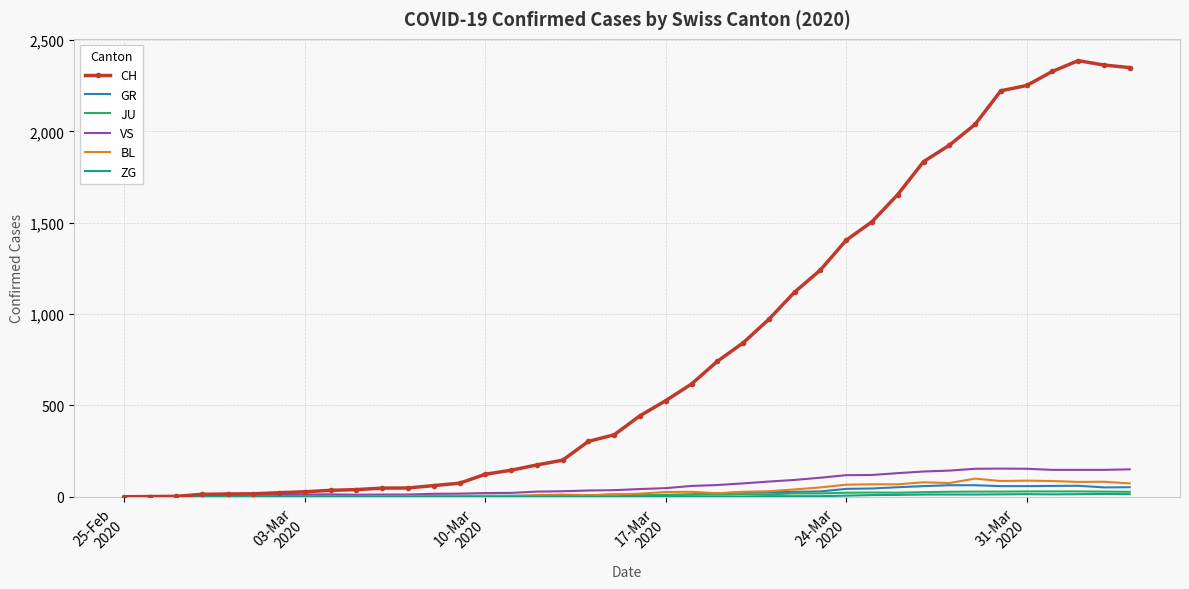

What is the maximum value shown in the chart?

2387